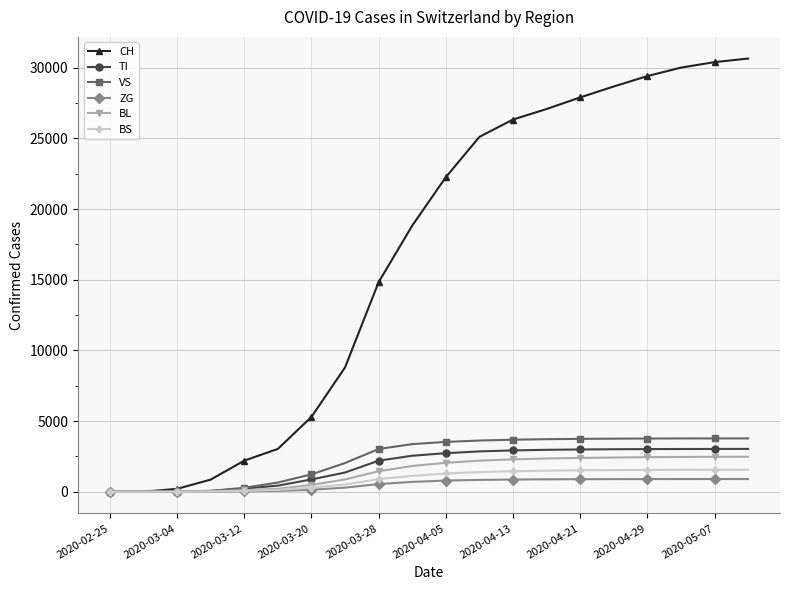

Which series has the largest range (max minus min)?

CH